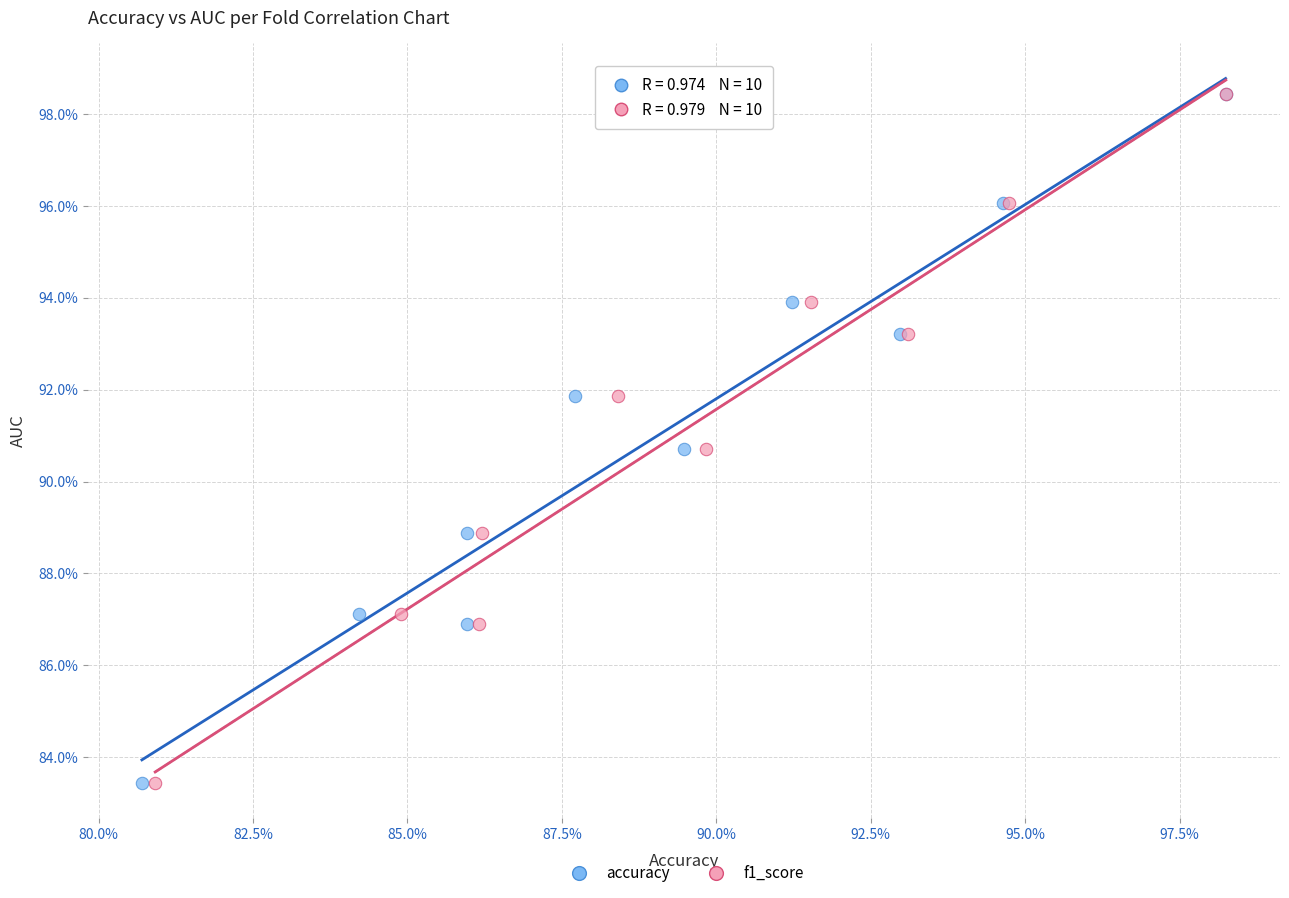

What are all the series names shown in the legend?

accuracy, f1_score